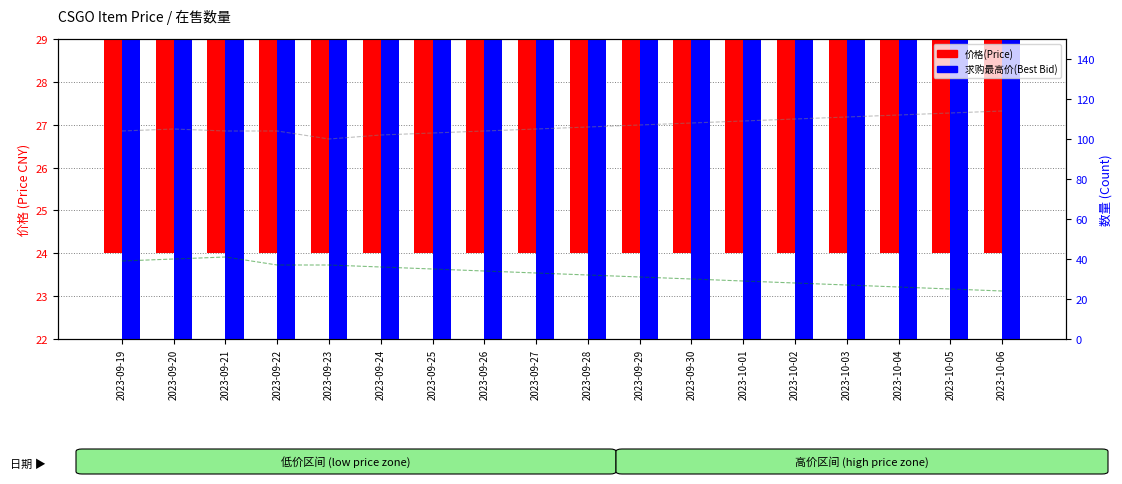

What is the average value of the 在租数量(Rent Count) series?

32.4